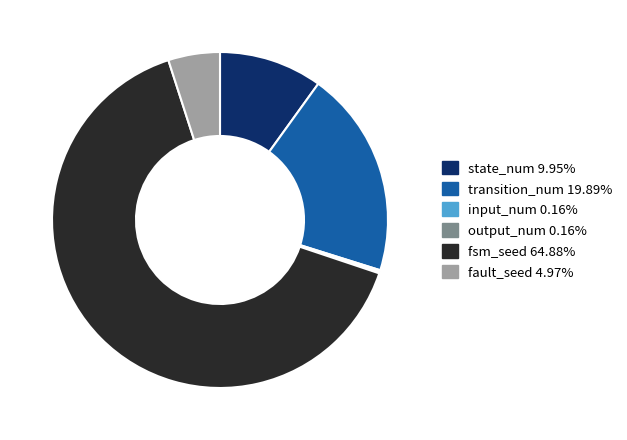

Is the sum of fsm_seed and transition_num greater than half?

Yes